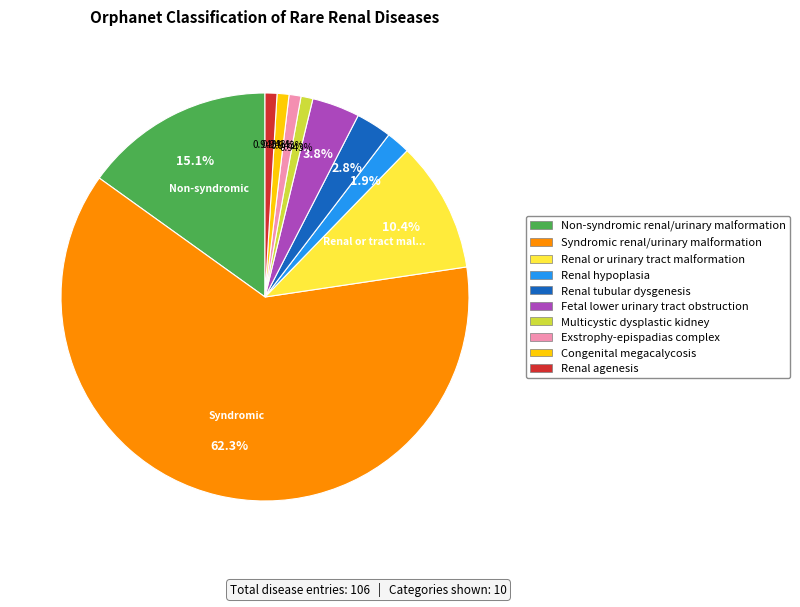

Count the number of slices in the pie.

10